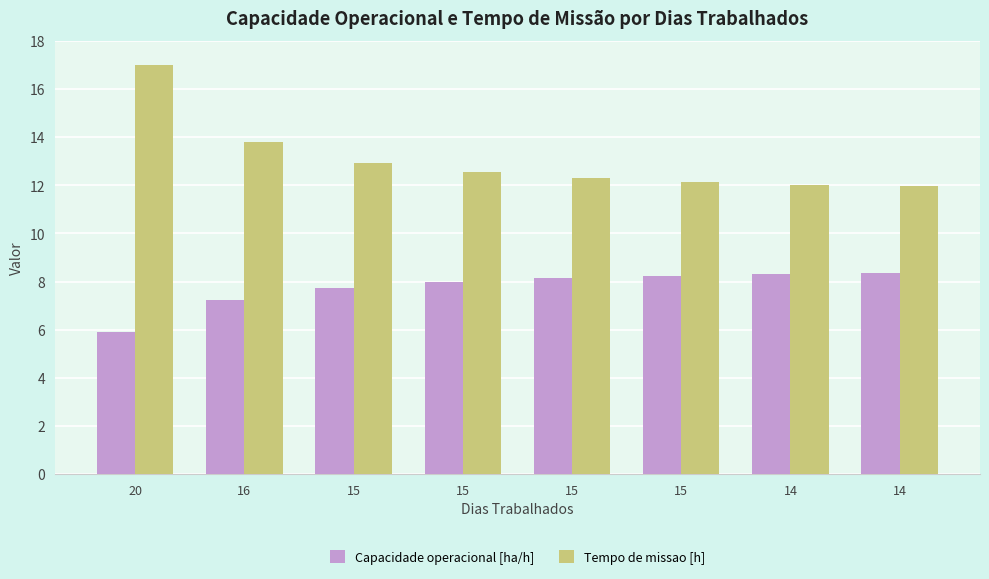

Count the number of data series in this chart.

2